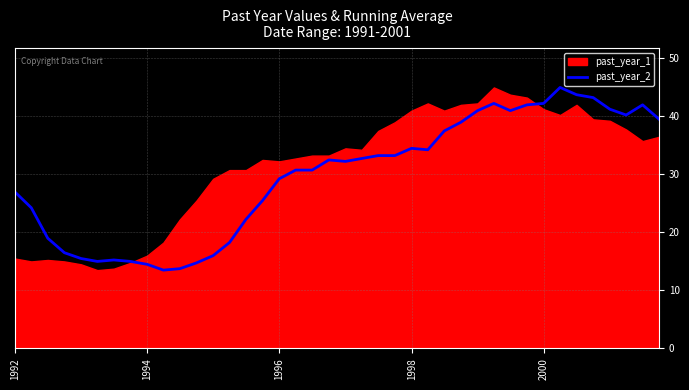

What is the minimum value for past_year_2?

13.5